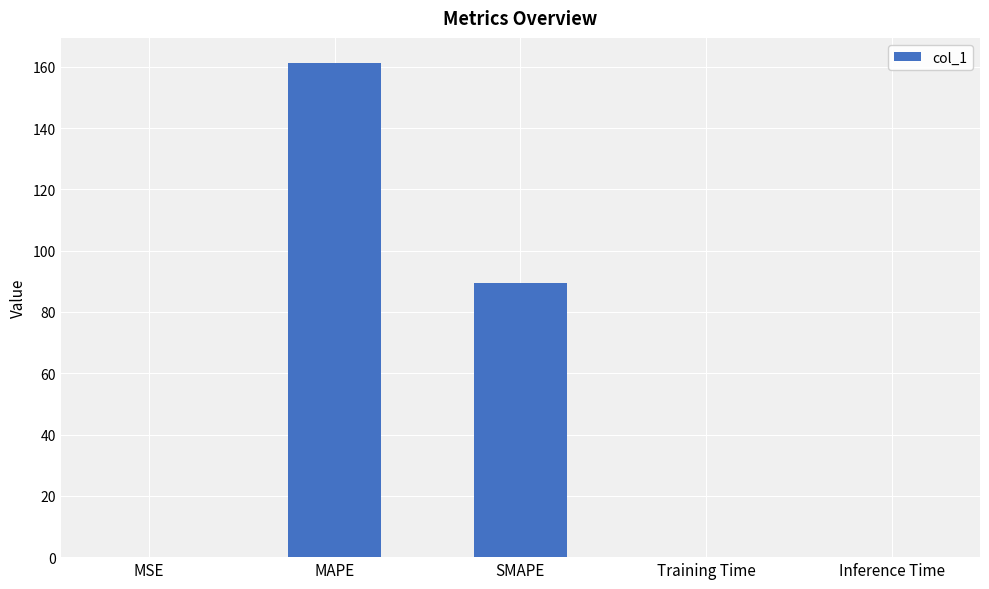

What is the greatest value displayed?

161.3